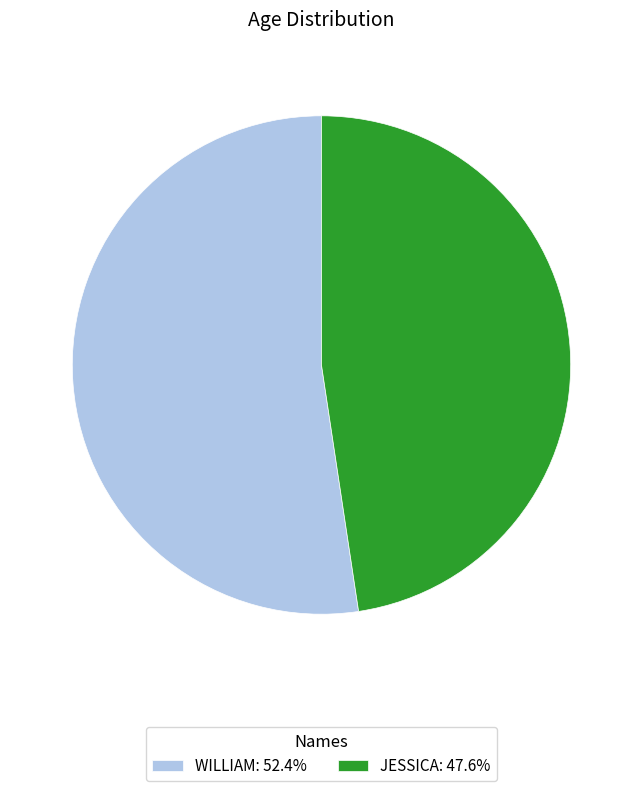

How many segments does this pie chart have?

2